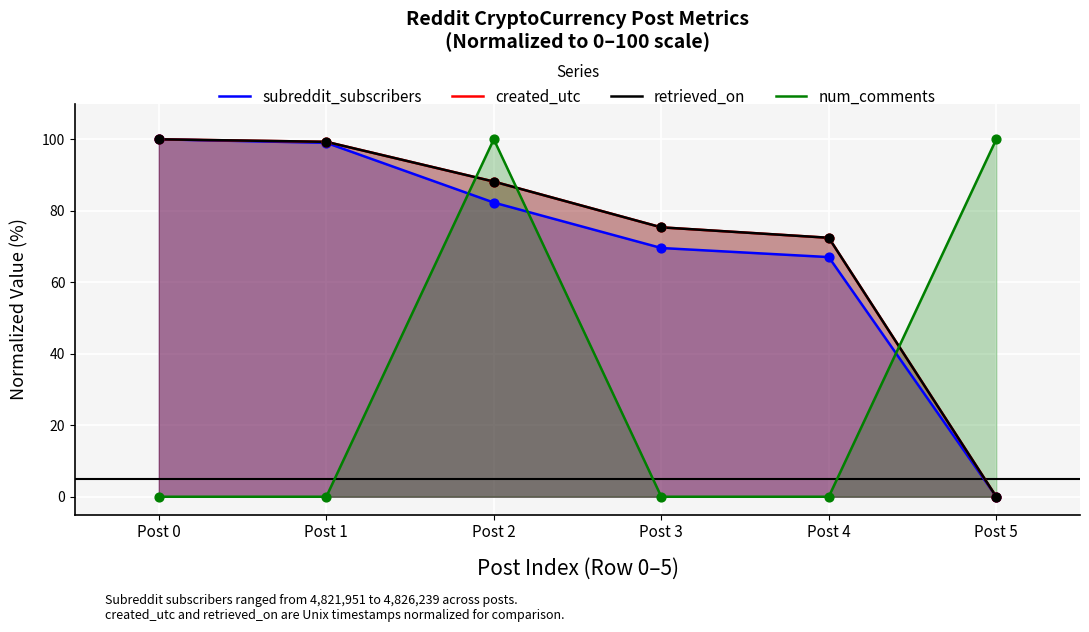

What are all the series names shown in the legend?

subreddit_subscribers, created_utc, retrieved_on, num_comments